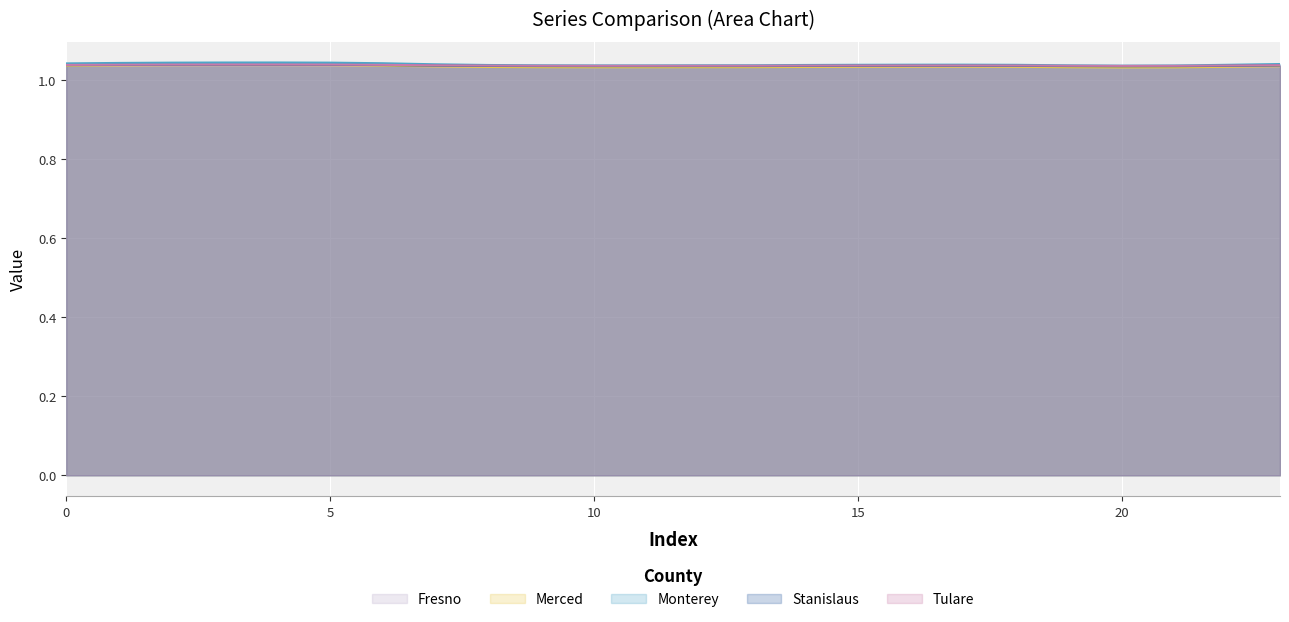

Rank the series at 20 from lowest to highest value.

Fresno, Merced, Stanislaus, Tulare, Monterey